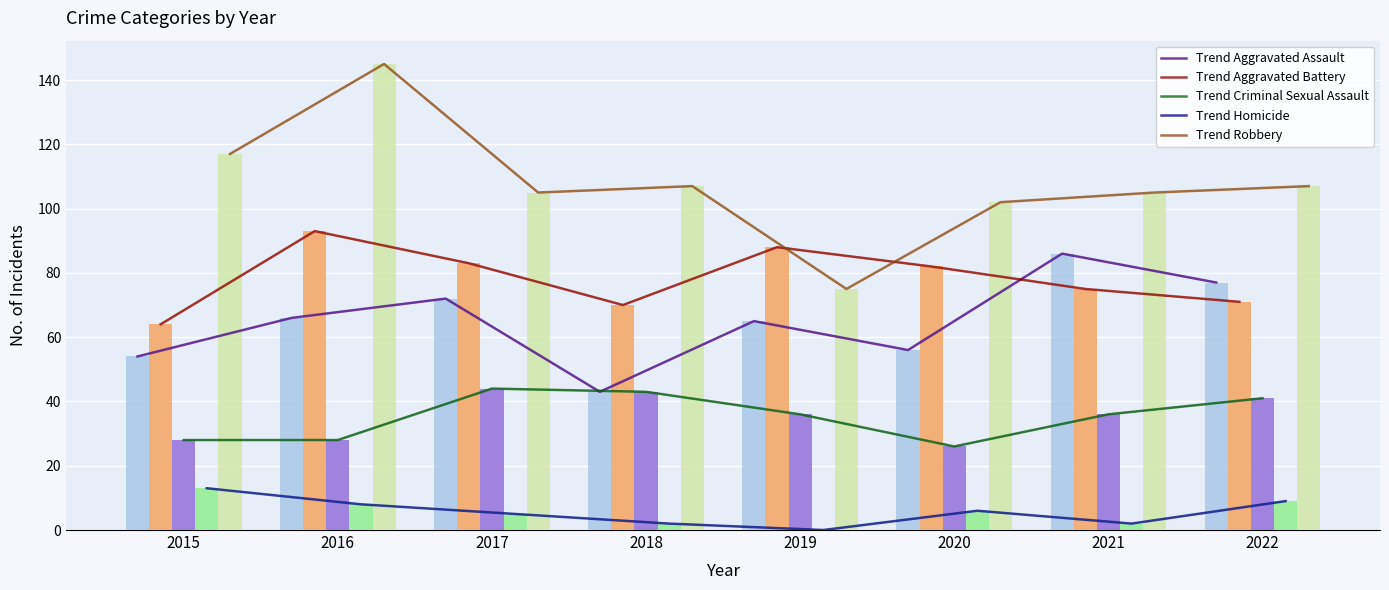

At 2018, list the series in order from largest to smallest.

Robbery, Aggravated Battery, Aggravated Assault, Criminal Sexual Assault, Homicide